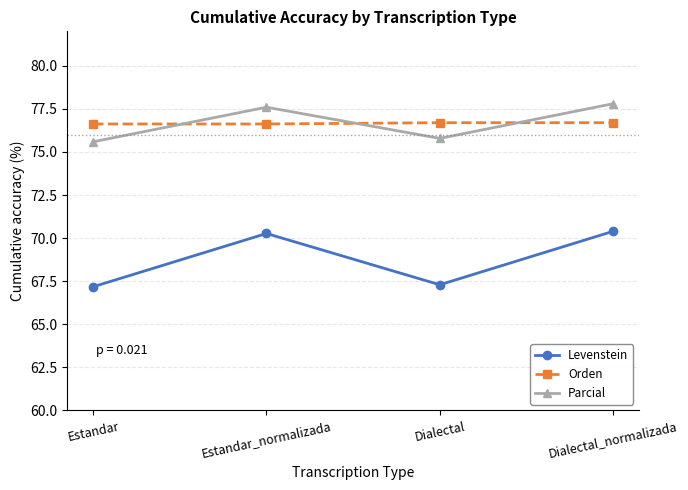

Where does the Parcial series first go above 77?

Estandar_normalizada